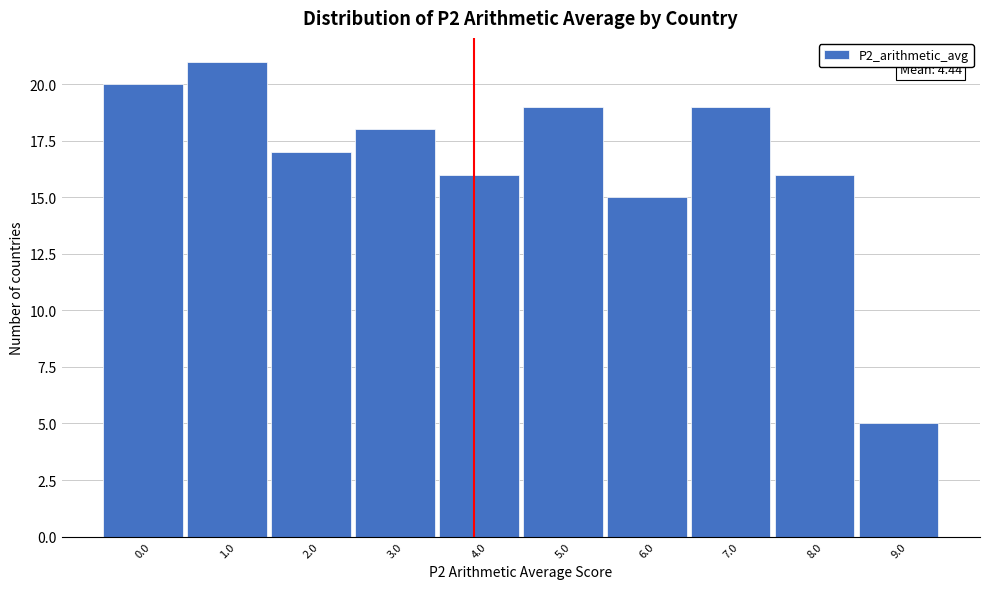

Reading left to right, list all the values displayed in this chart.

20	21	17	18	16	19	15	19	16	5